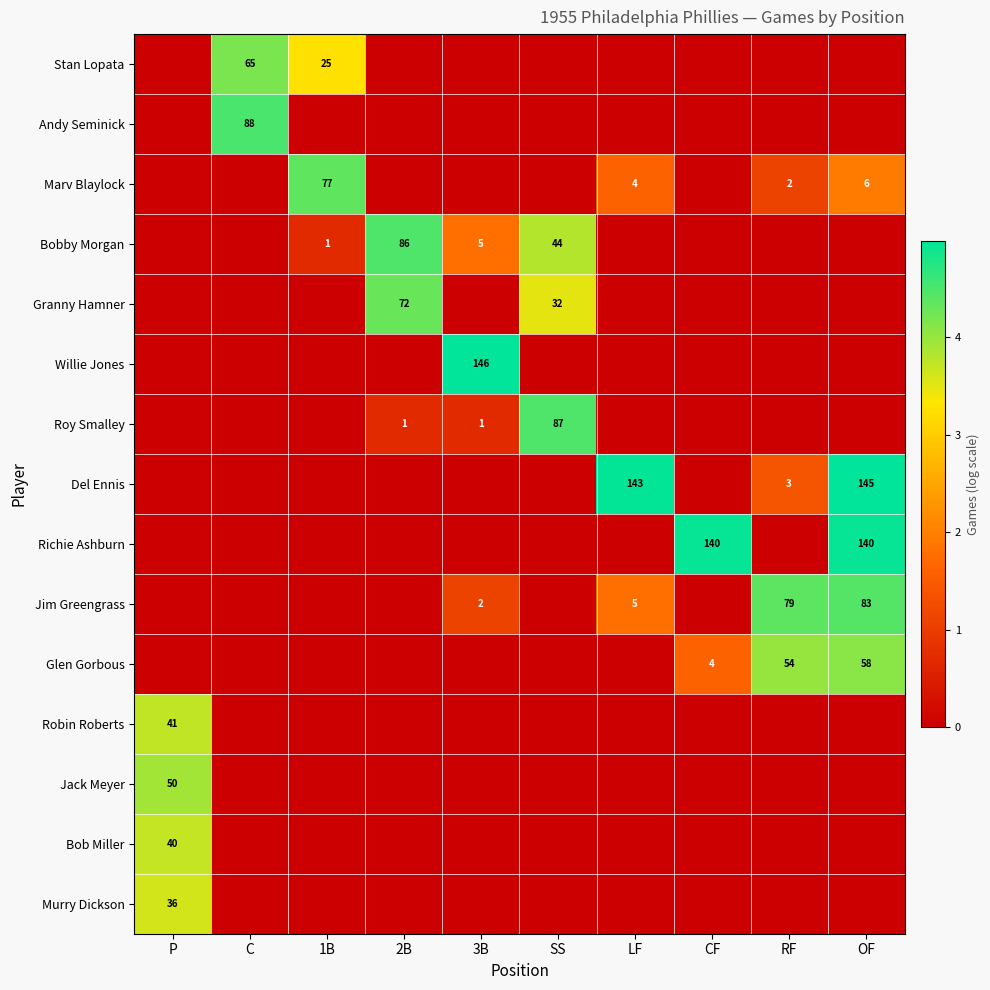

The value of Stan Lopata at 1B is 13. True or false?

False